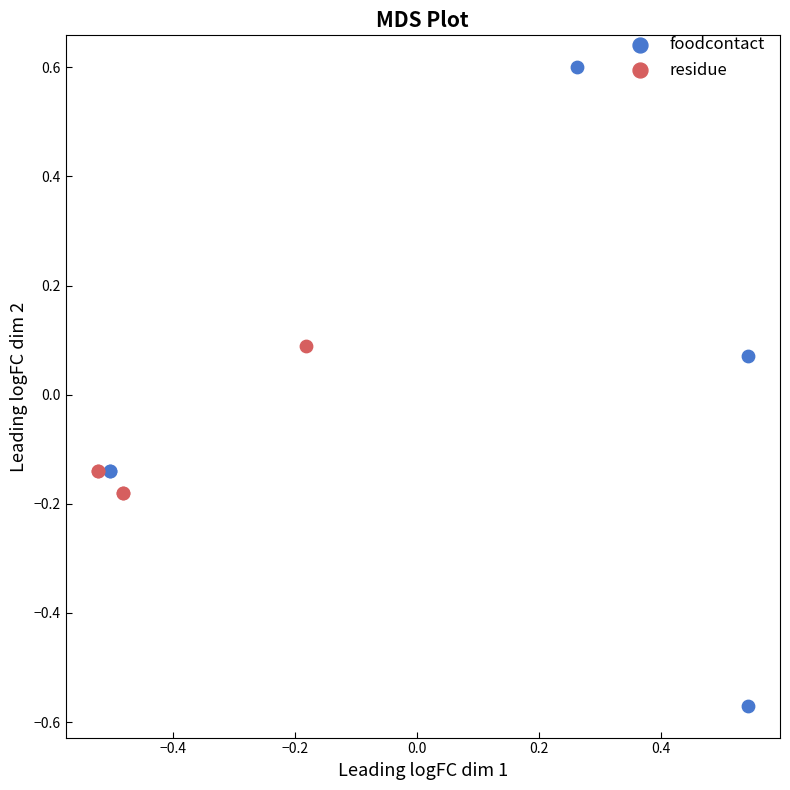

Which series reaches the minimum Y coordinate?

foodcontact